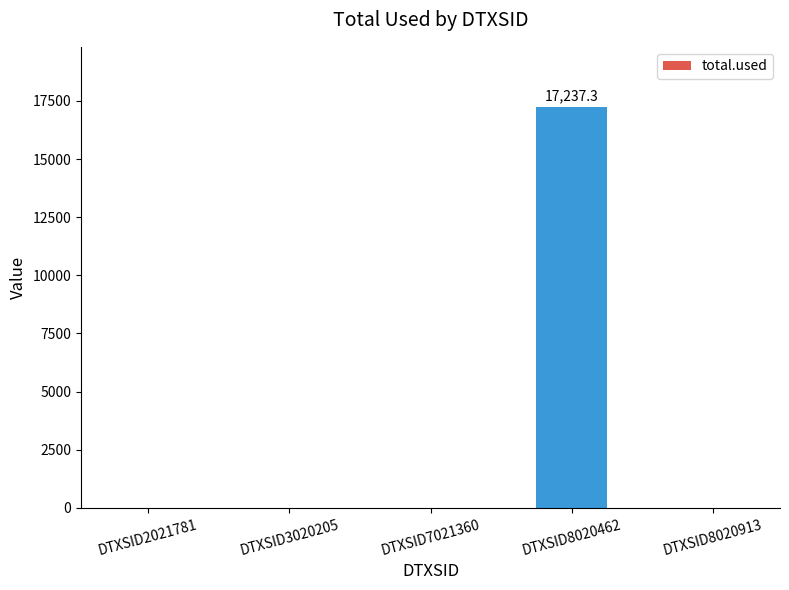

Is it true that the value at DTXSID8020913 is 8937.1?

False